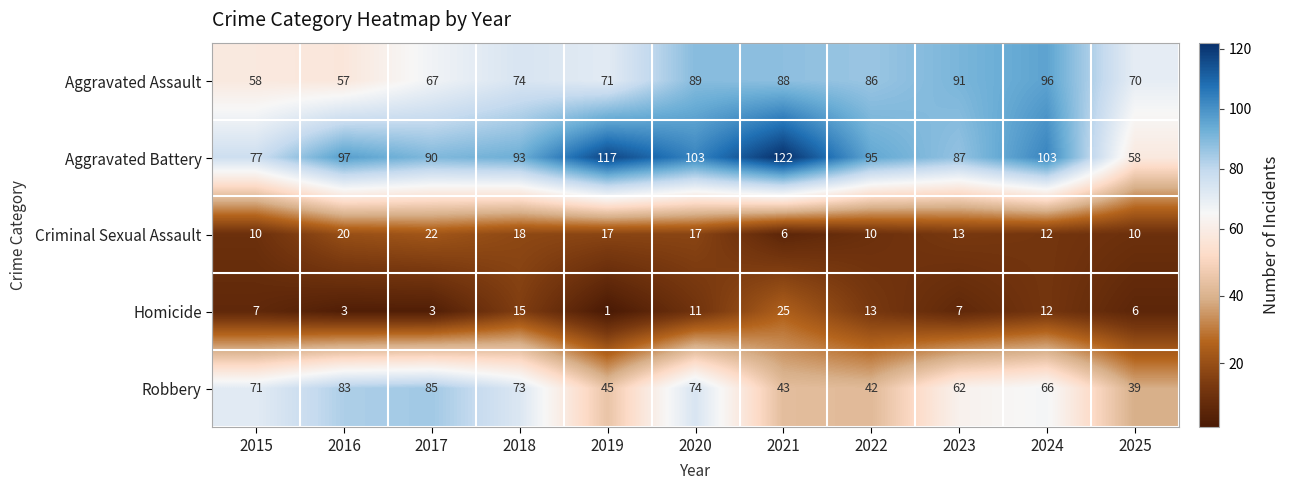

What is the difference between the second highest and minimum values in the Robbery series?

44